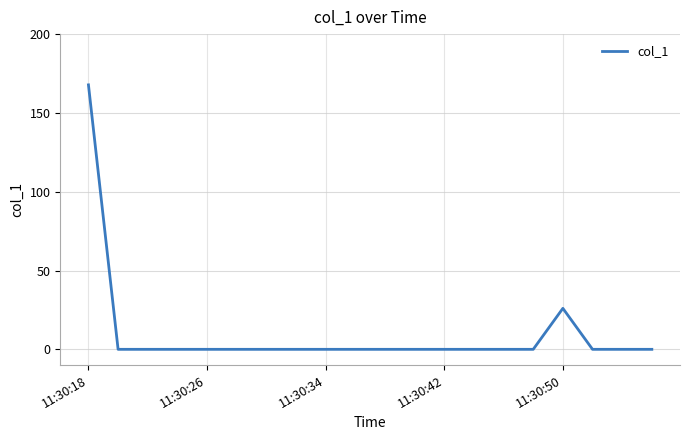

What is the greatest value displayed?

167.8